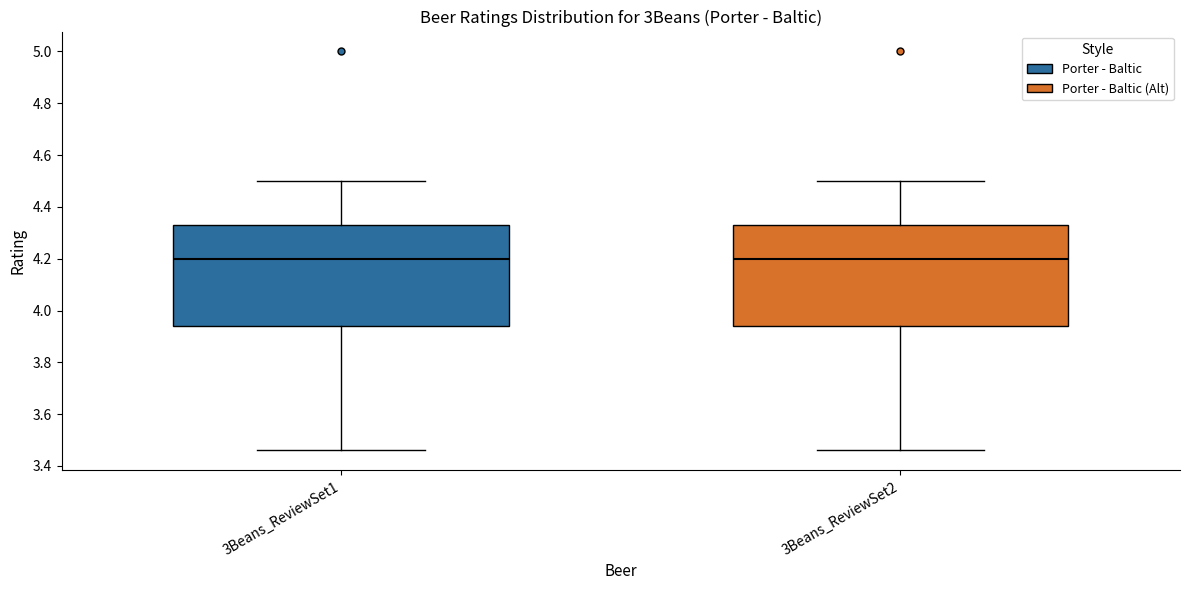

Reading left to right, transcribe this box plot: for each box, give where its median line is, the range the box spans, and where its two whiskers end, as read against the y-axis. The values are not printed on the chart, so give them approximately, as read against the axis.

3Beans_ReviewSet1: median 4.20, box 3.94 to 4.34, whiskers 3.46 to 4.50
3Beans_ReviewSet2: median 4.20, box 3.94 to 4.34, whiskers 3.46 to 4.50